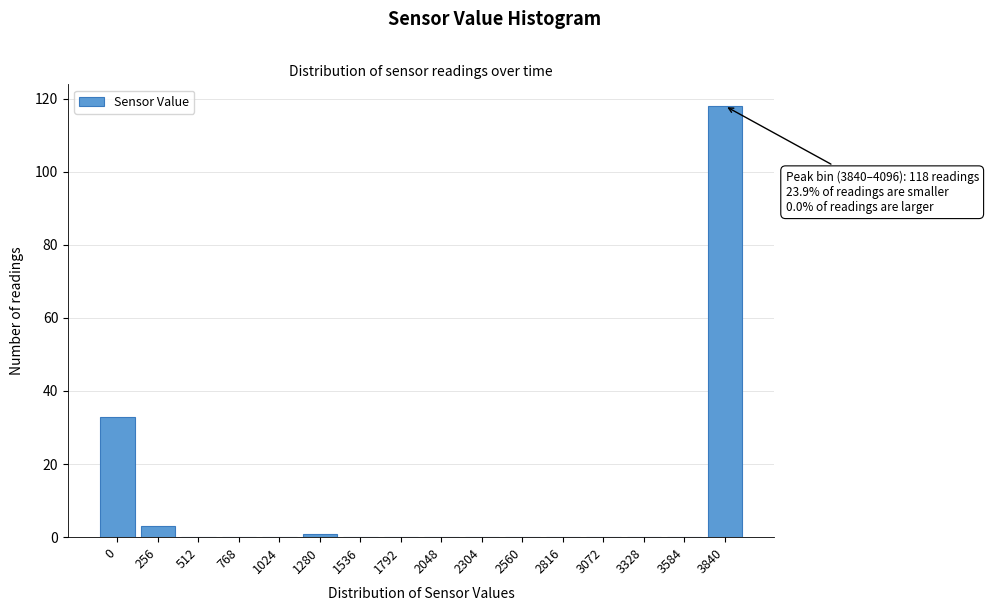

Reading left to right, extract all data points from this chart.

0=33	256=3	512=0	768=0	1024=0	1280=1	1536=0	1792=0	2048=0	2304=0	2560=0	2816=0	3072=0	3328=0	3584=0	3840=118